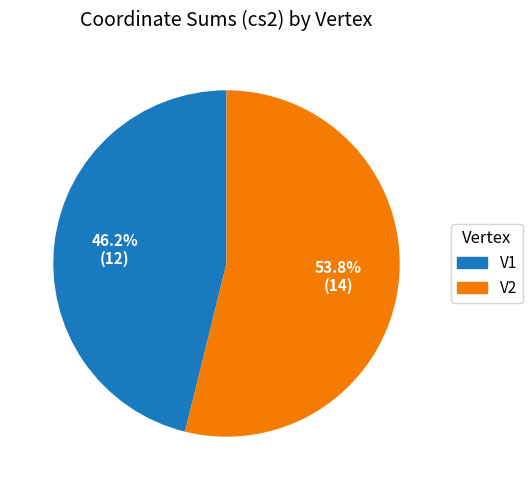

True or false: V2 accounts for 54% of the total.

True